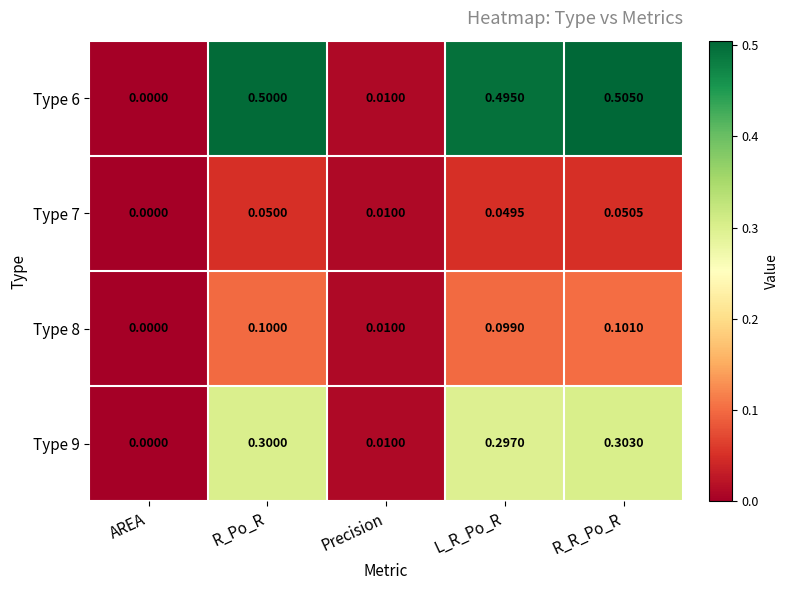

At which category does the chart reach its minimum across all series?

AREA